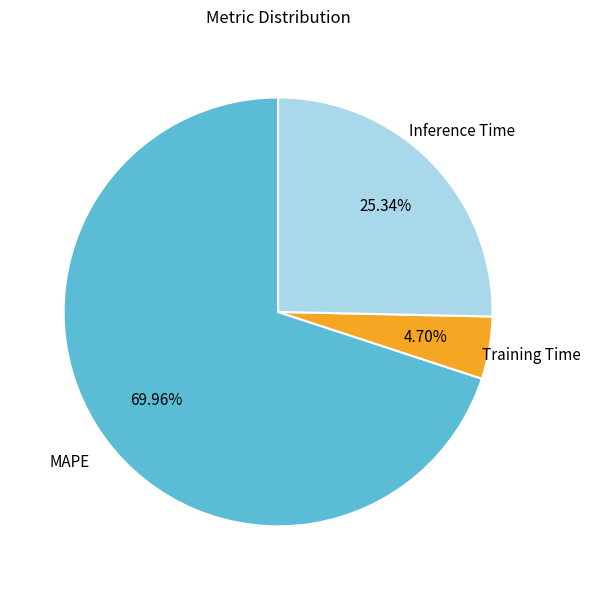

Rank the categories by value from lowest to highest.

Training Time, Inference Time, MAPE